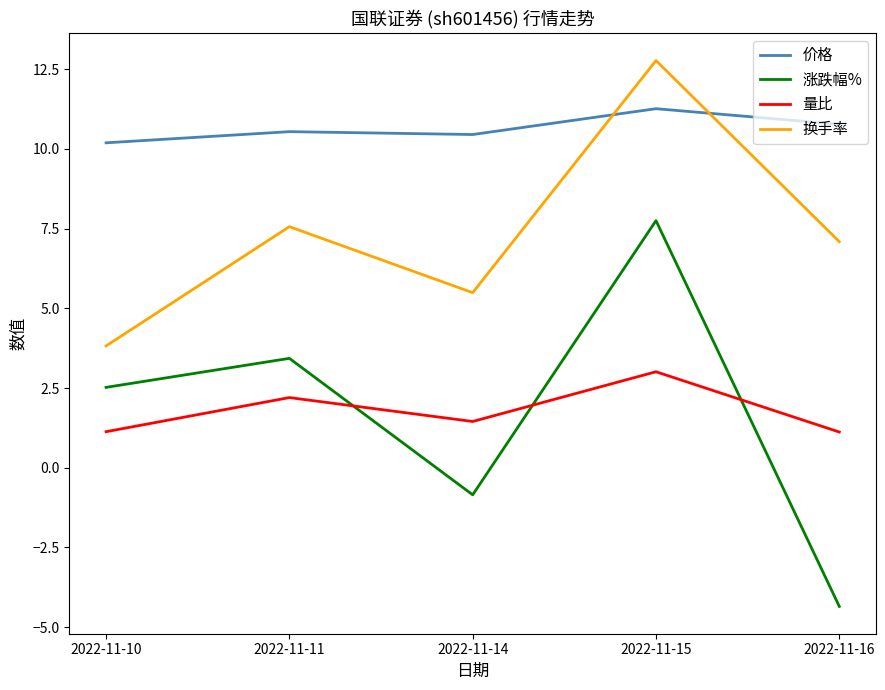

What are all the series names shown in the legend?

价格, 涨跌幅%, 量比, 换手率